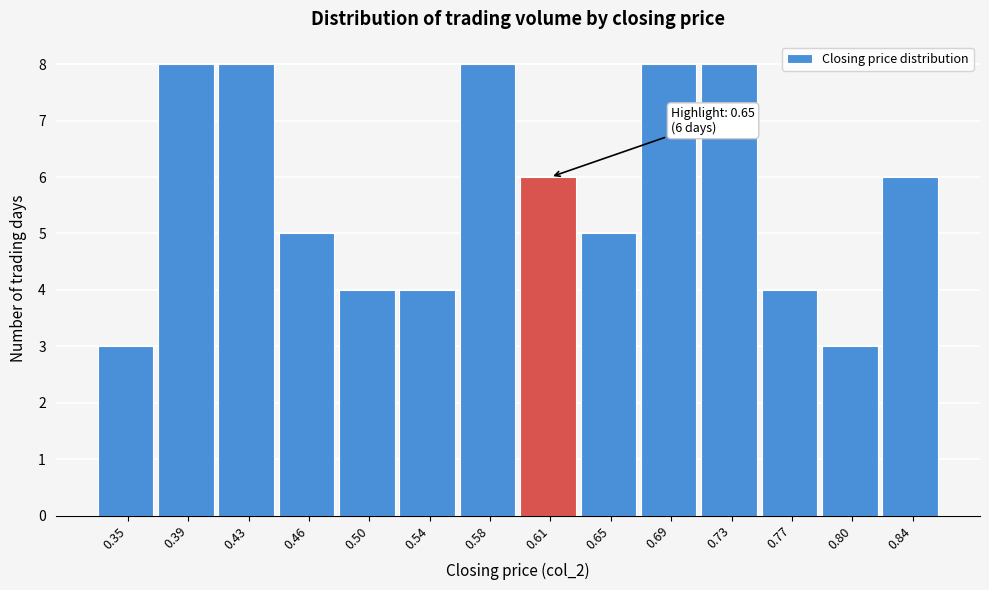

Reading right to left, what are all the values shown in this chart?

0.84=6	0.80=3	0.77=4	0.73=8	0.69=8	0.65=5	0.61=6	0.58=8	0.54=4	0.50=4	0.46=5	0.43=8	0.39=8	0.35=3